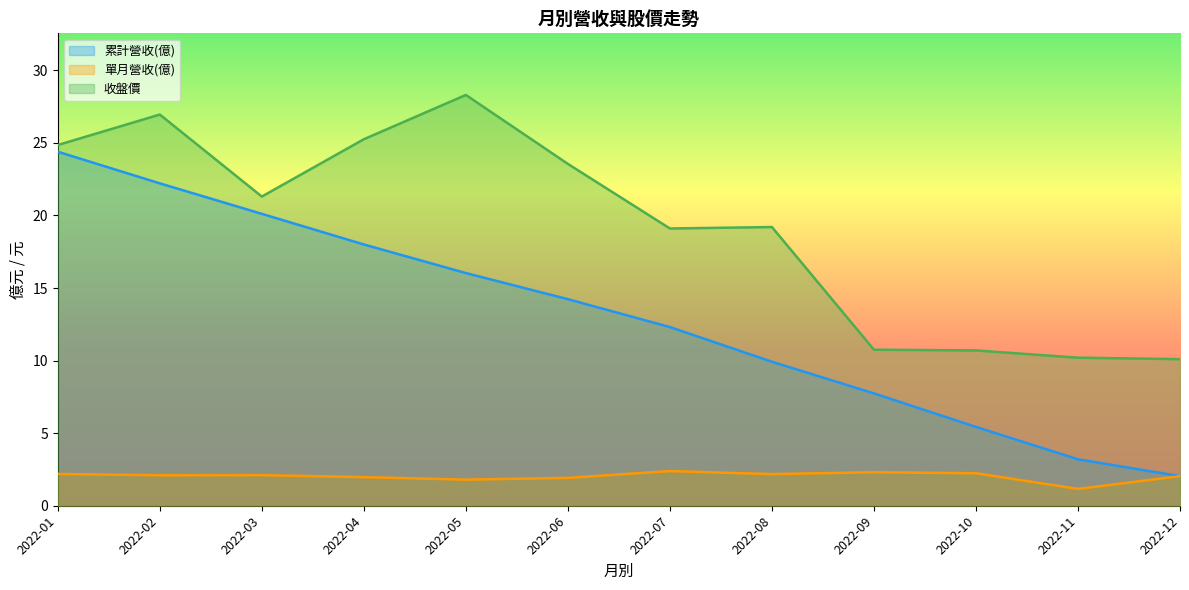

Reading left to right, transcribe all the data shown in this chart.

累計營收(億): 24.4	22.2	20.1	18.0	16.0	14.2	12.3	9.9	7.7	5.4	3.2	2.0
單月營收(億): 2.2	2.1	2.1	2.0	1.8	1.9	2.4	2.2	2.3	2.2	1.2	2.0
收盤價: 24.9	26.9	21.3	25.2	28.3	23.6	19.1	19.2	10.8	10.7	10.2	10.1